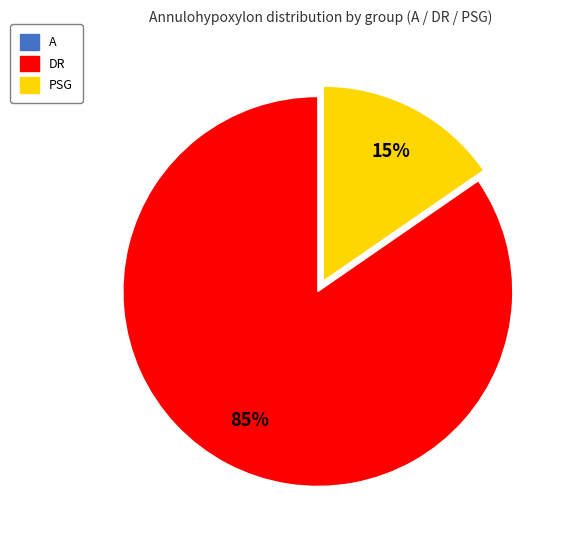

To the nearest percent, what percentage of the pie is PSG?

15%